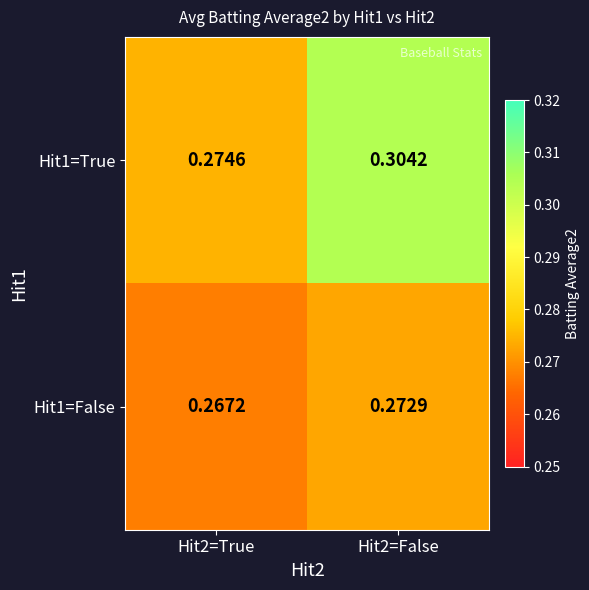

Is the value of Hit1=False at Hit2=True greater than the value of Hit1=True at Hit2=False?

No